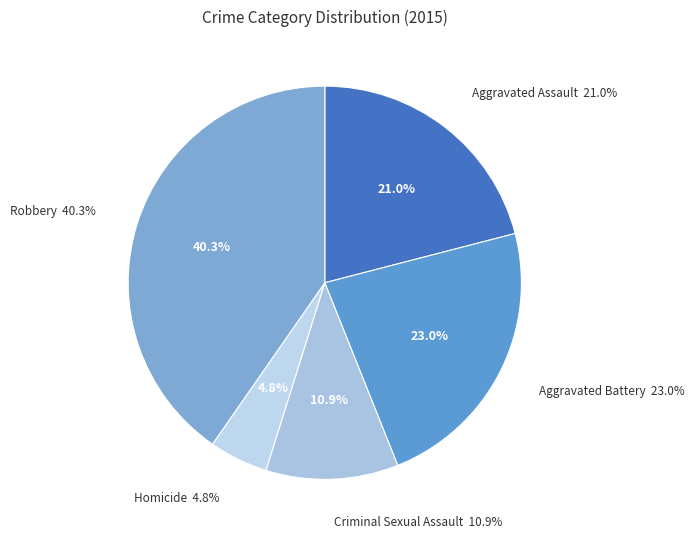

Does Robbery represent more than half of the total?

No